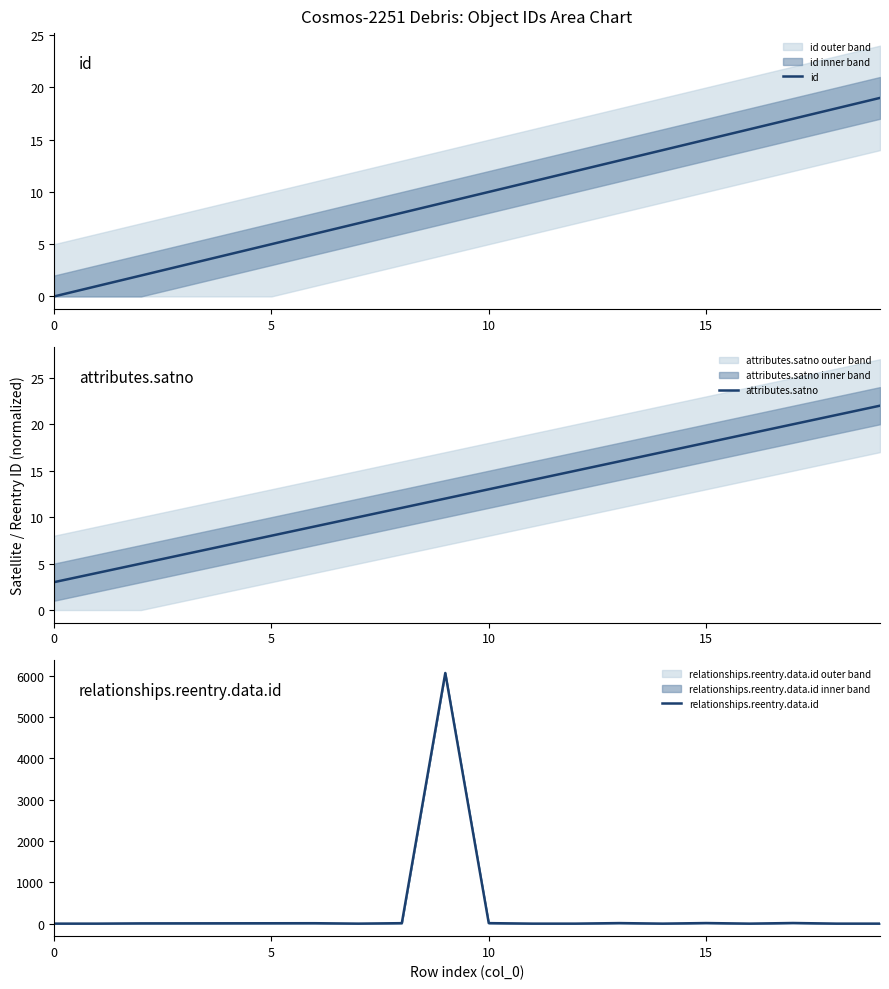

At which label is id closest to 9?

9